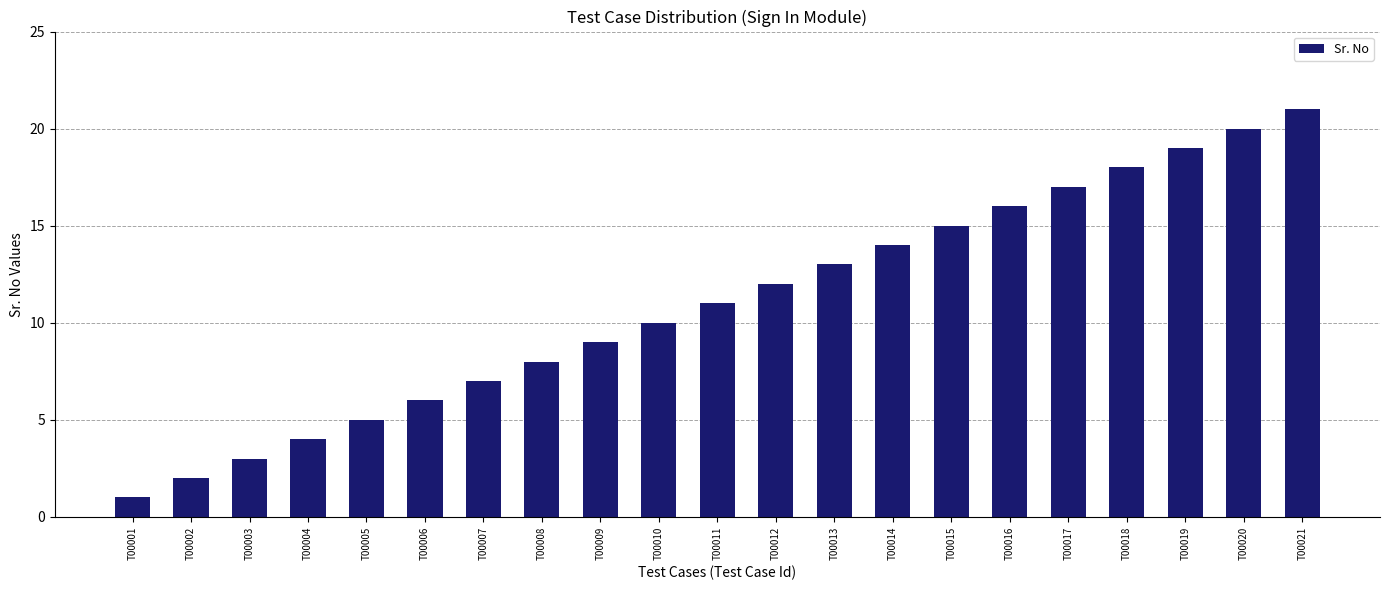

The chart shows a value of 0 at T00001. True or false?

False